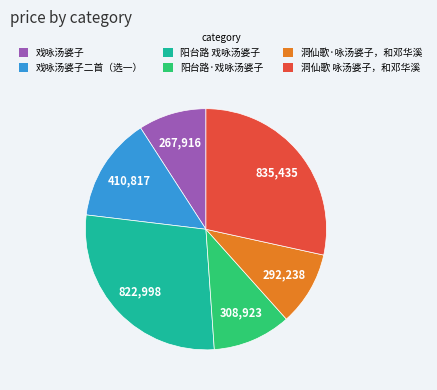

Is there a majority slice in this chart?

No